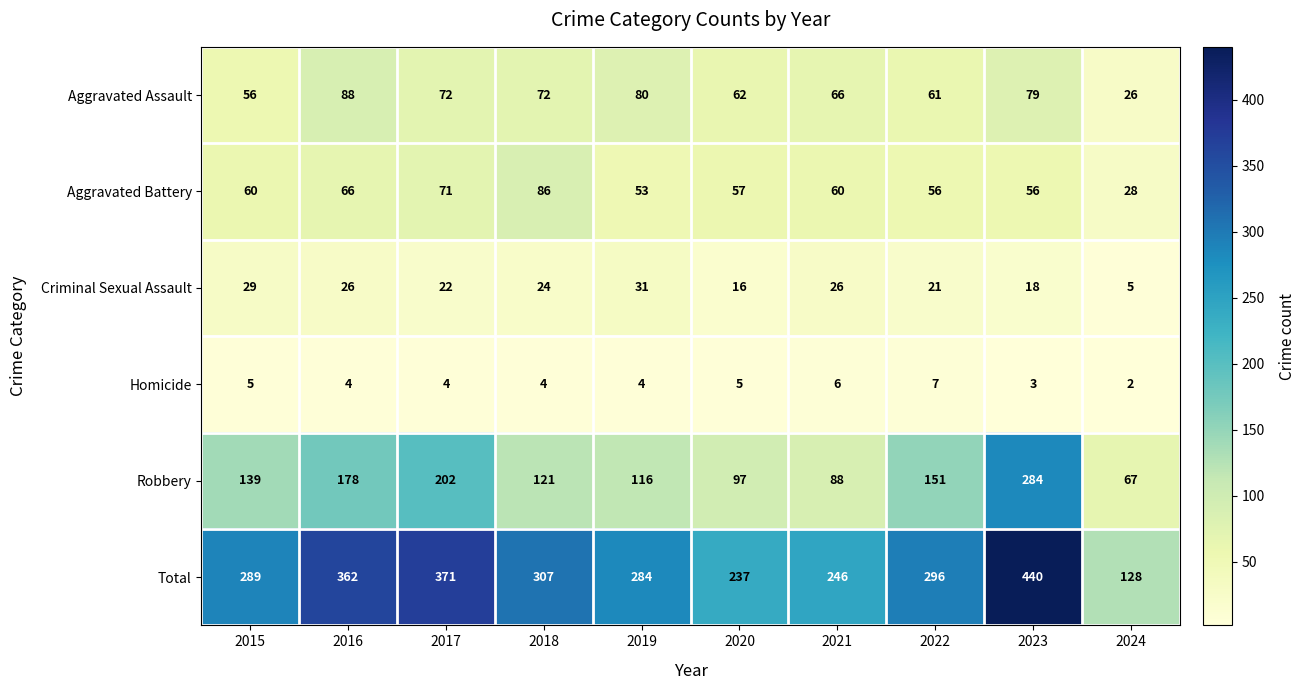

Count the number of data series in this chart.

6